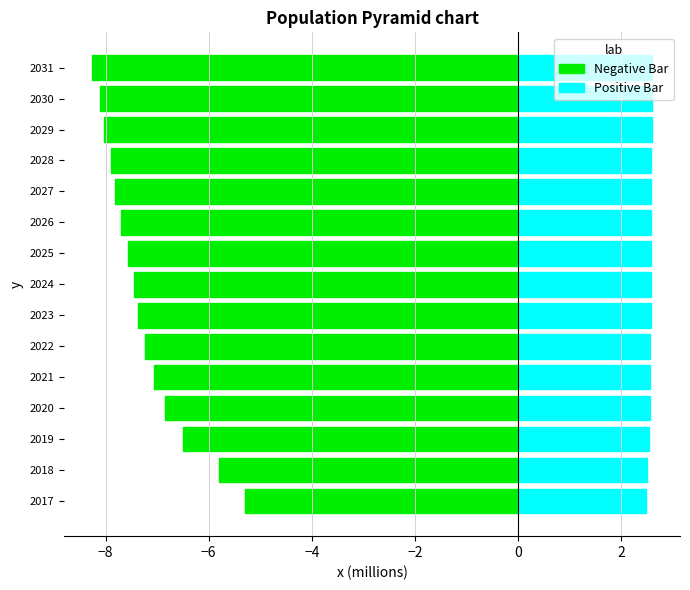

True or false: Positive Bar has a value of 2.6 at 2023.

True